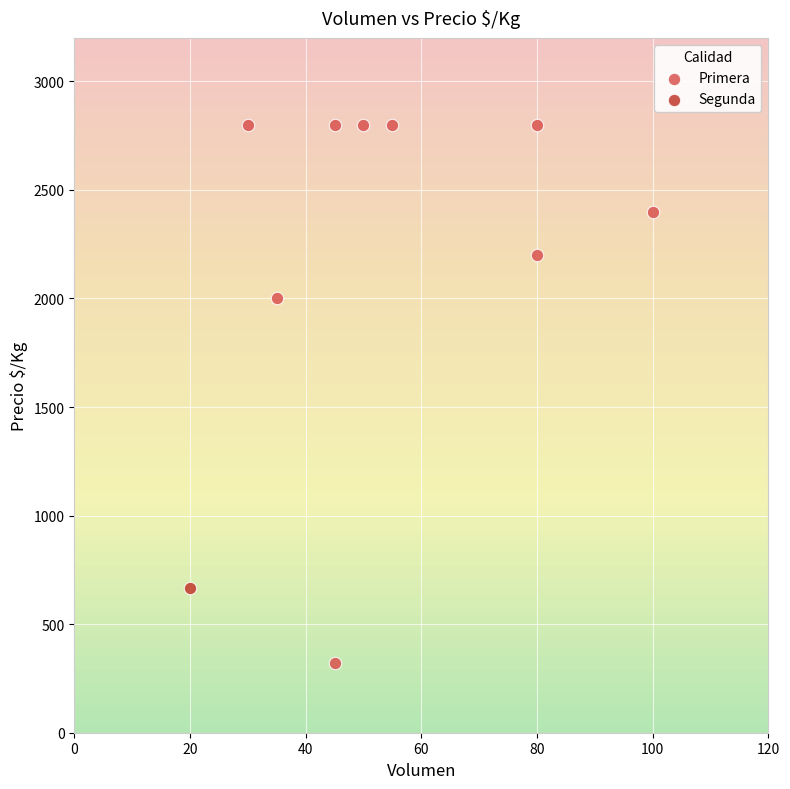

What are all the series names shown in the legend?

Primera, Segunda